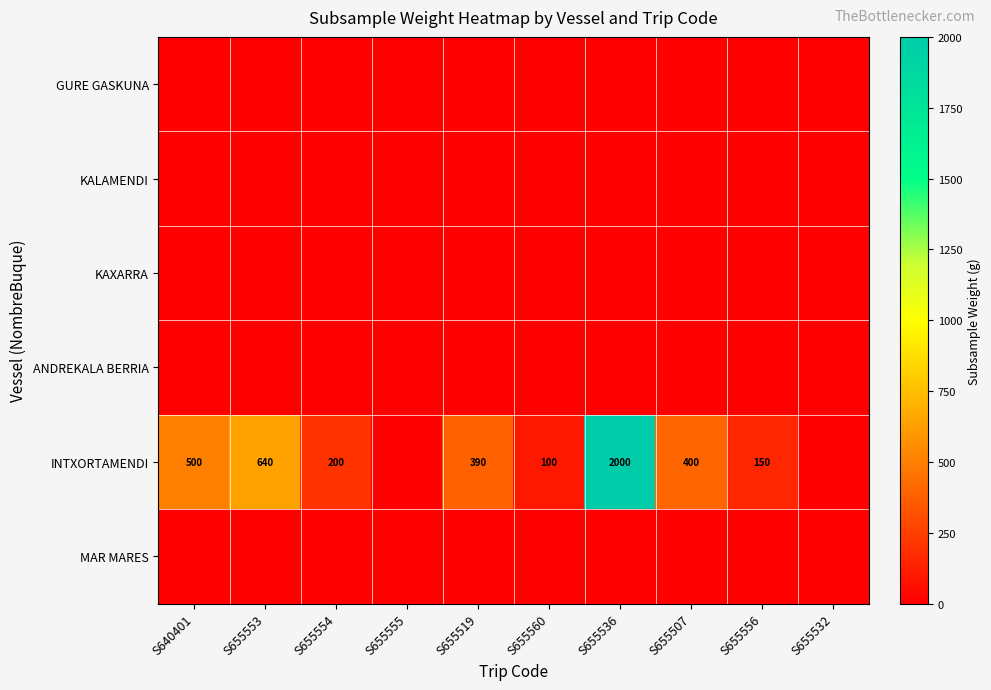

The INTXORTAMENDI series shows 235 at S655556. True or false?

False